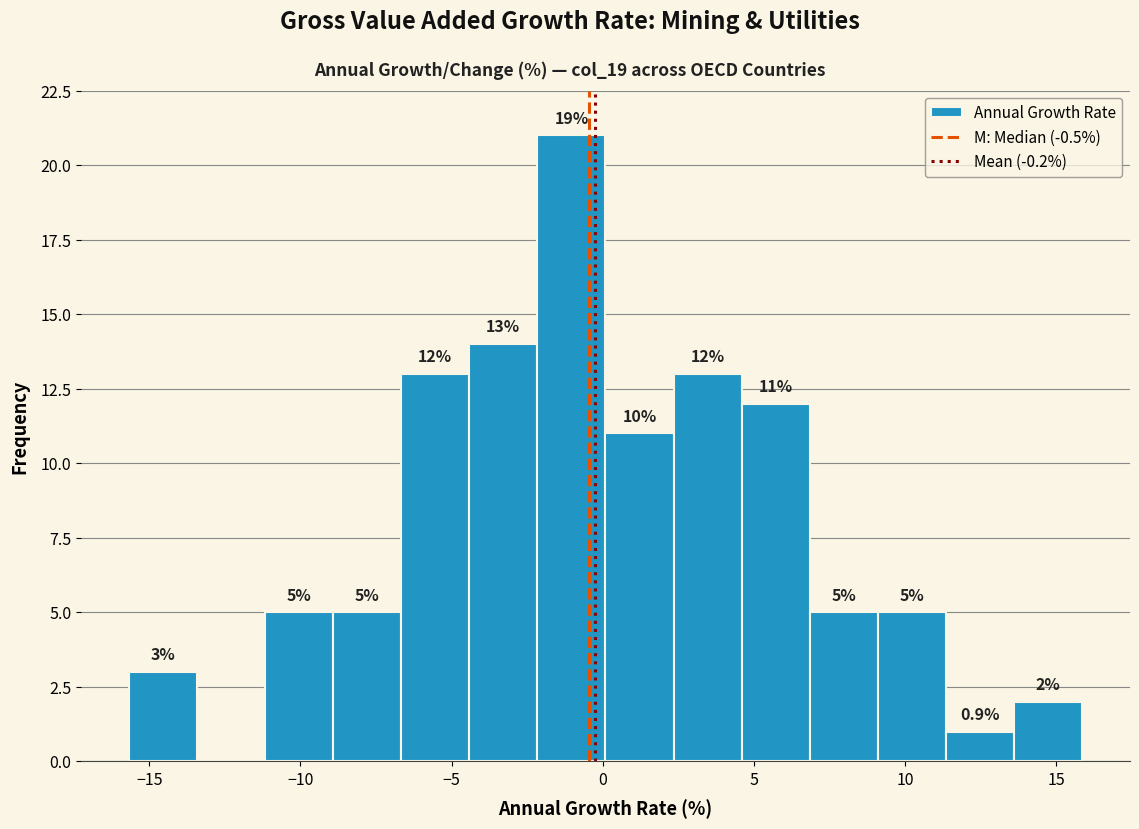

Over which range of the x-axis is the bar tallest?

-2.0 to 0.0